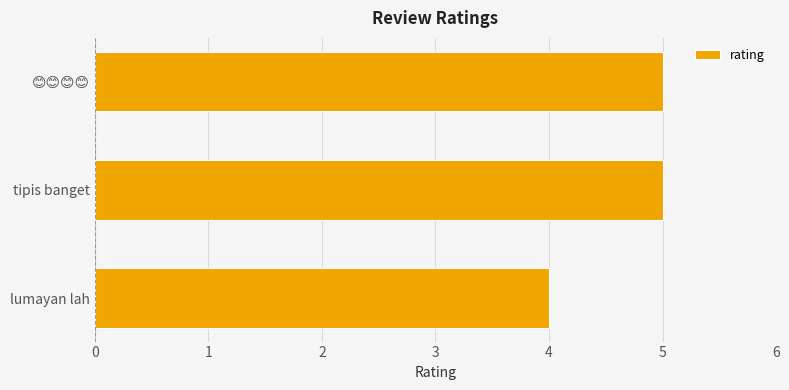

True or false: the data shows 1 at lumayan lah.

False